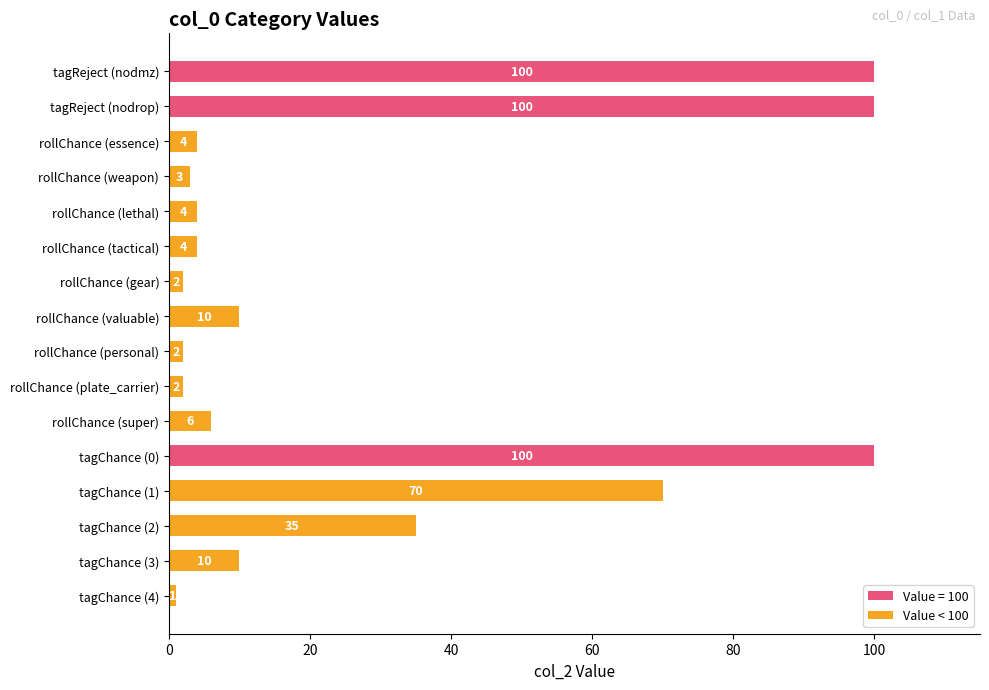

Reading top to bottom, extract all data points from this chart.

100	100	4	3	4	4	2	10	2	2	6	100	70	35	10	1